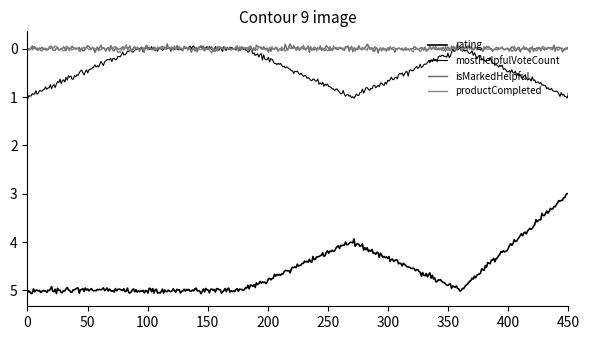

True or false: productCompleted and mostHelpfulVoteCount cross at least once.

False